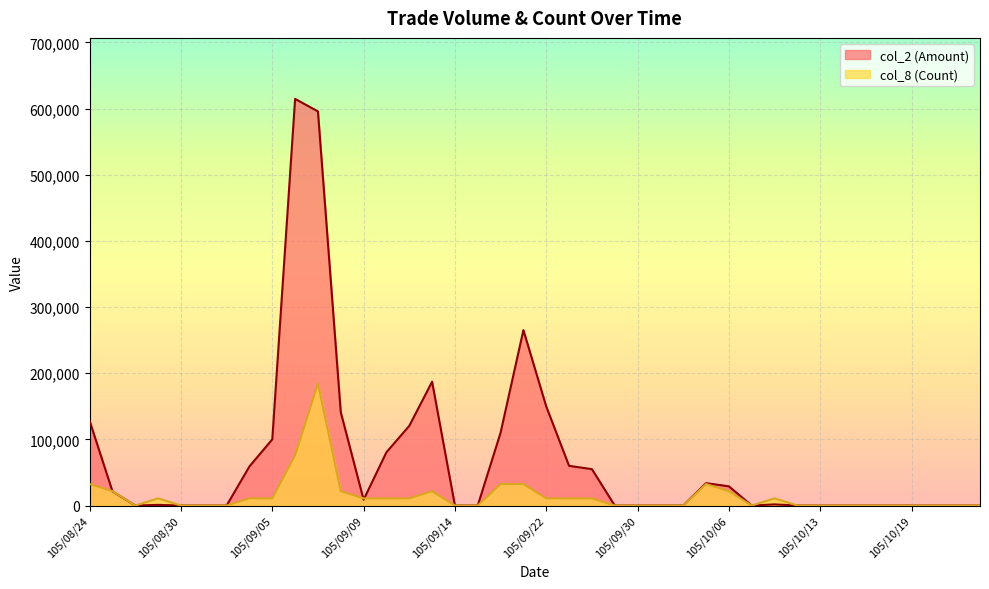

Rank the series at 105/09/13 from lowest to highest value.

col_8 (Count), col_2 (Amount)